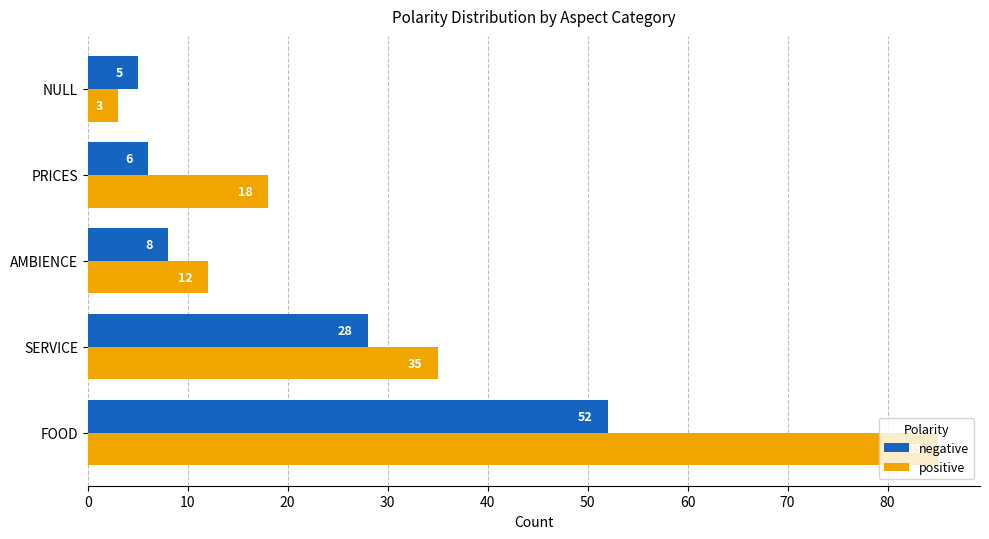

What is the difference between the maximum and minimum values in the negative series?

47